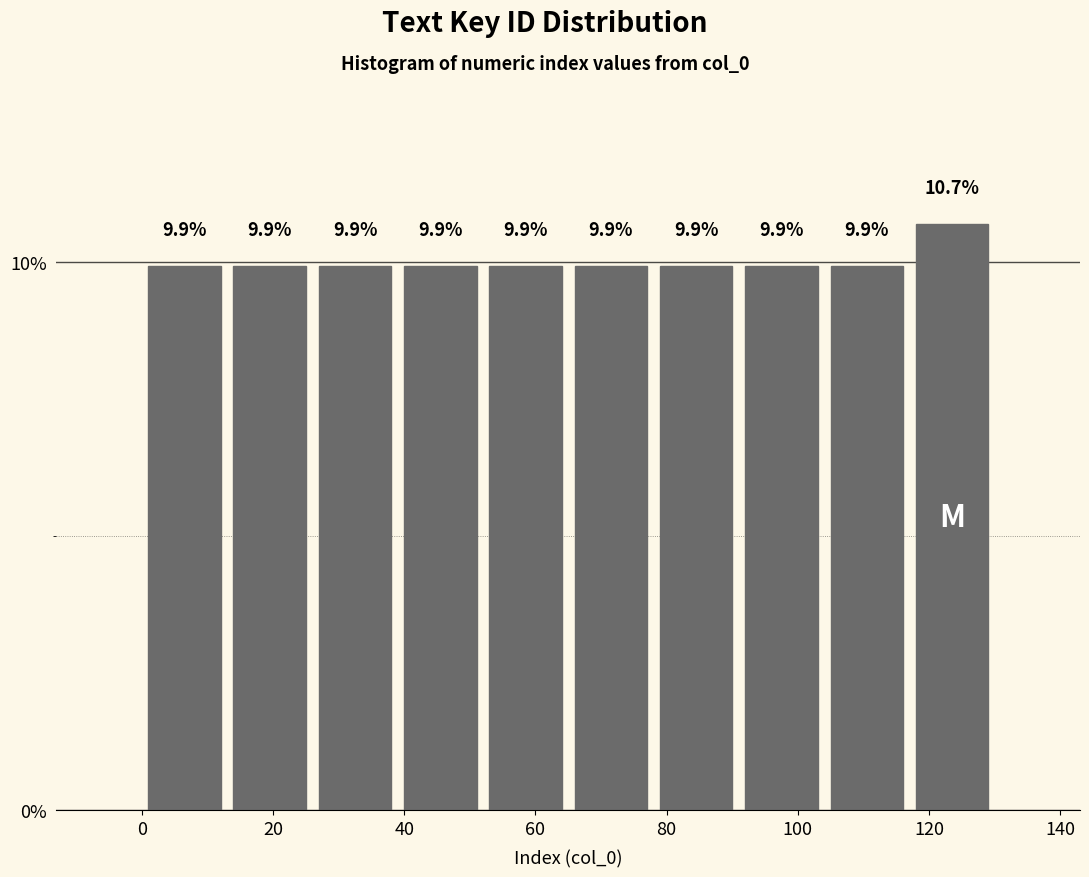

Reading left to right, transcribe this chart: for each bar, give the range it covers on the x-axis and its height. The bar edges are not printed on the chart, so give them approximately, as read against the axis.

0 to 13: 9.9
13 to 26: 9.9
26 to 39: 9.9
39 to 52: 9.9
52 to 65: 9.9
65 to 78: 9.9
78 to 91: 9.9
91 to 104: 9.9
104 to 117: 9.9
117 to 130: 10.7